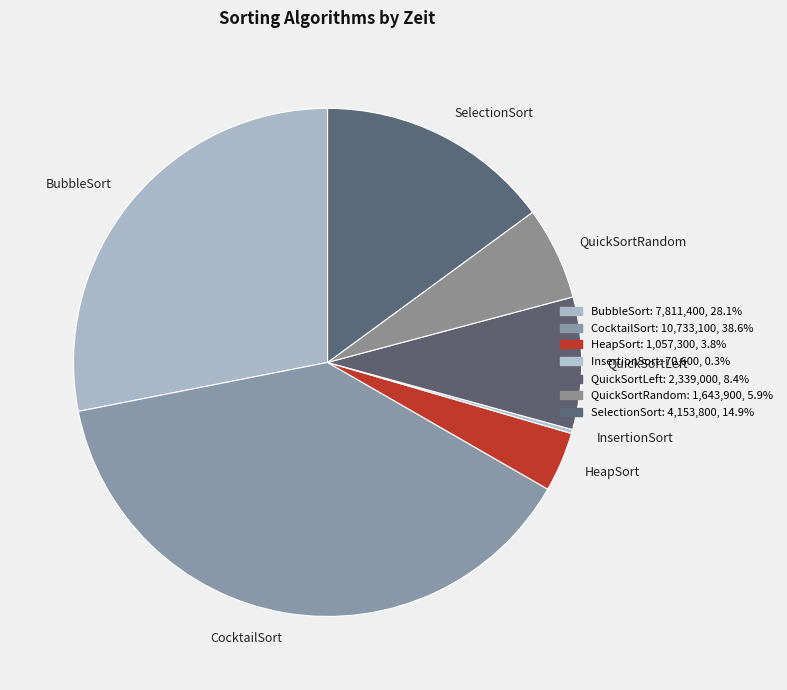

The SelectionSort slice represents 22% of the pie. True or false?

False